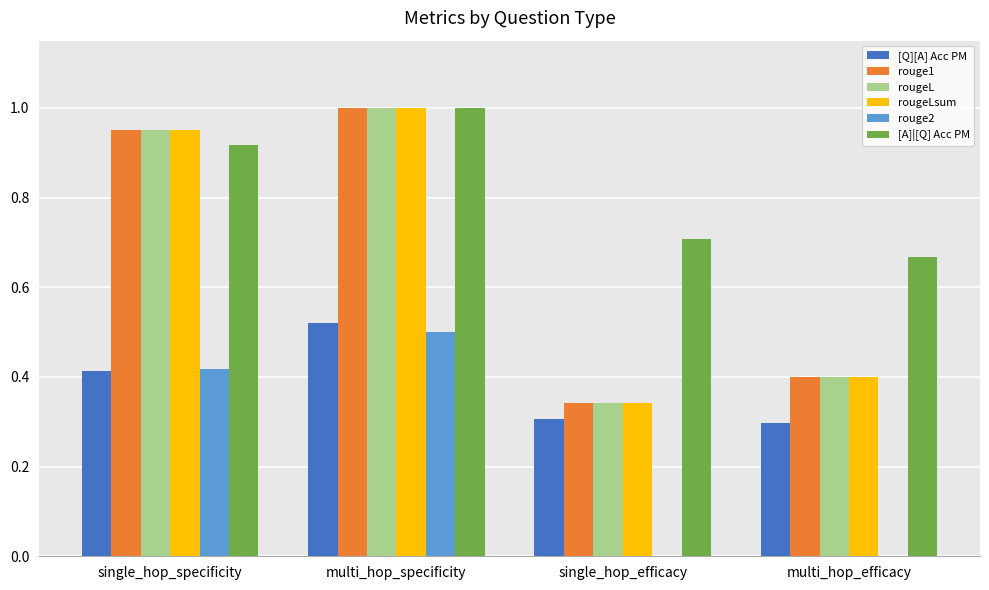

At which category is the sum across all series the highest?

multi_hop_specificity